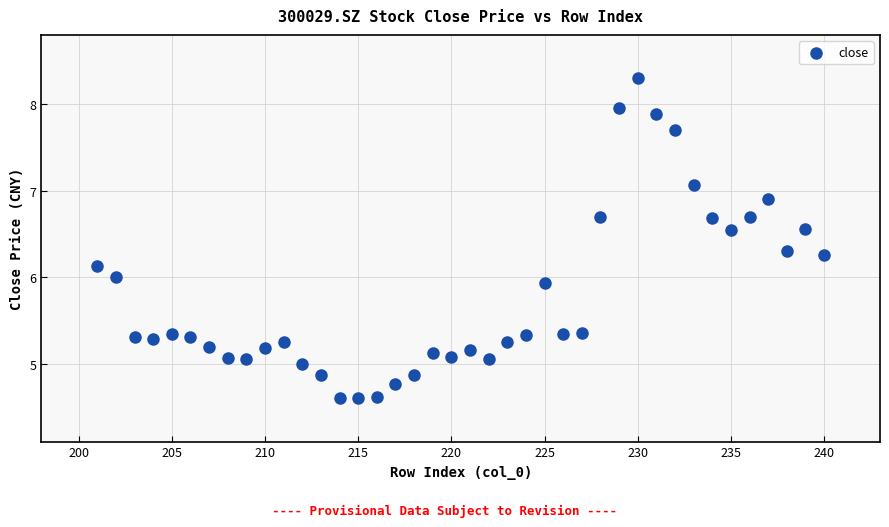

What is the range of Y values (max minus min)?

3.7